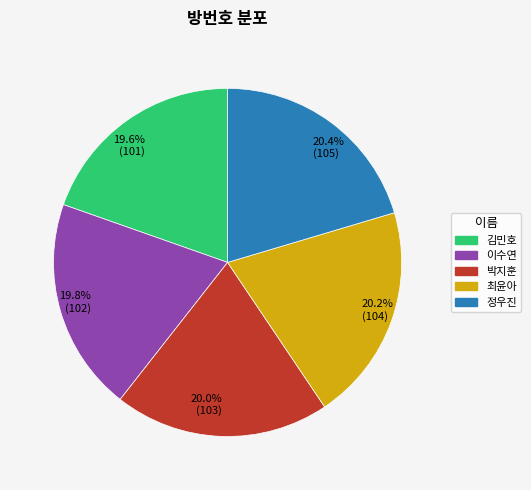

Is there a majority slice in this chart?

No